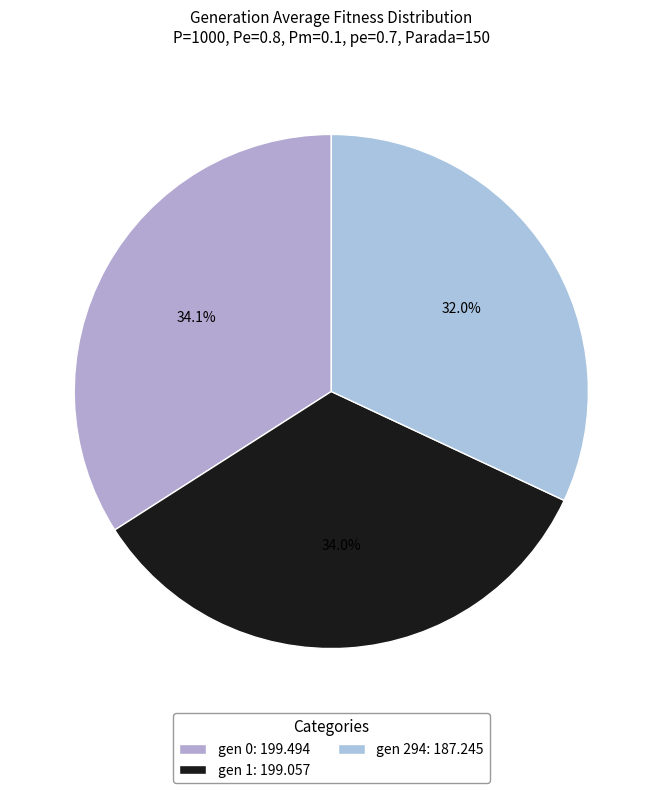

To the nearest percent, what is the combined percentage of gen 1 and gen 0?

68%